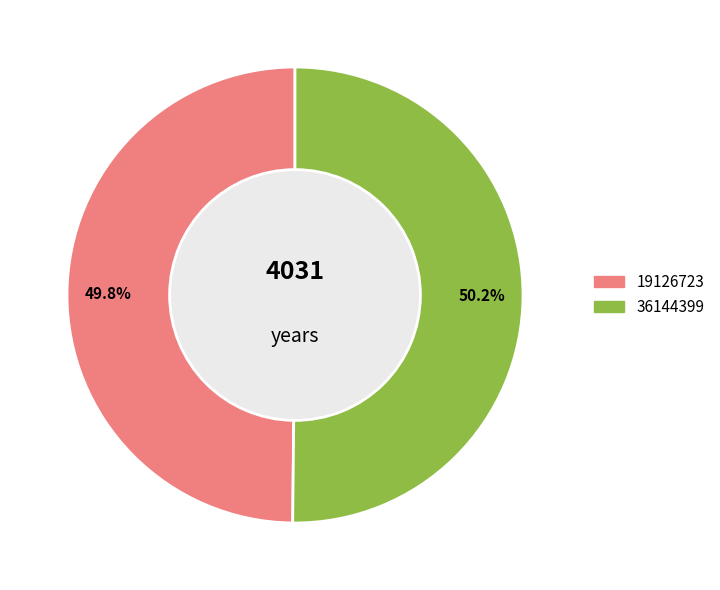

Combined, what portion of the pie is 36144399 and 19126723?

100.0%